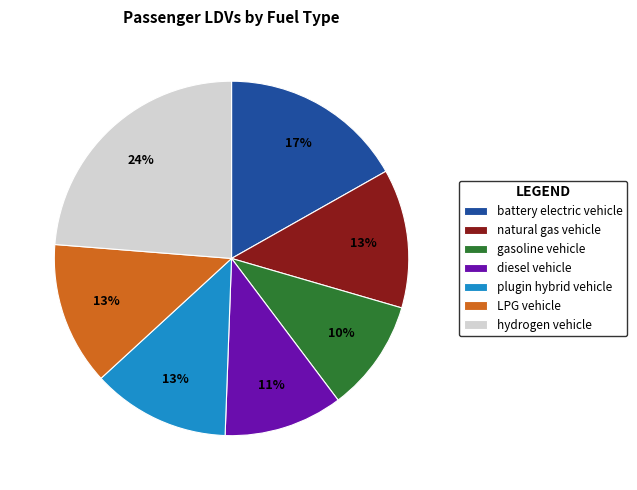

What is the ratio of the value at hydrogen vehicle to the value at diesel vehicle?

2.2